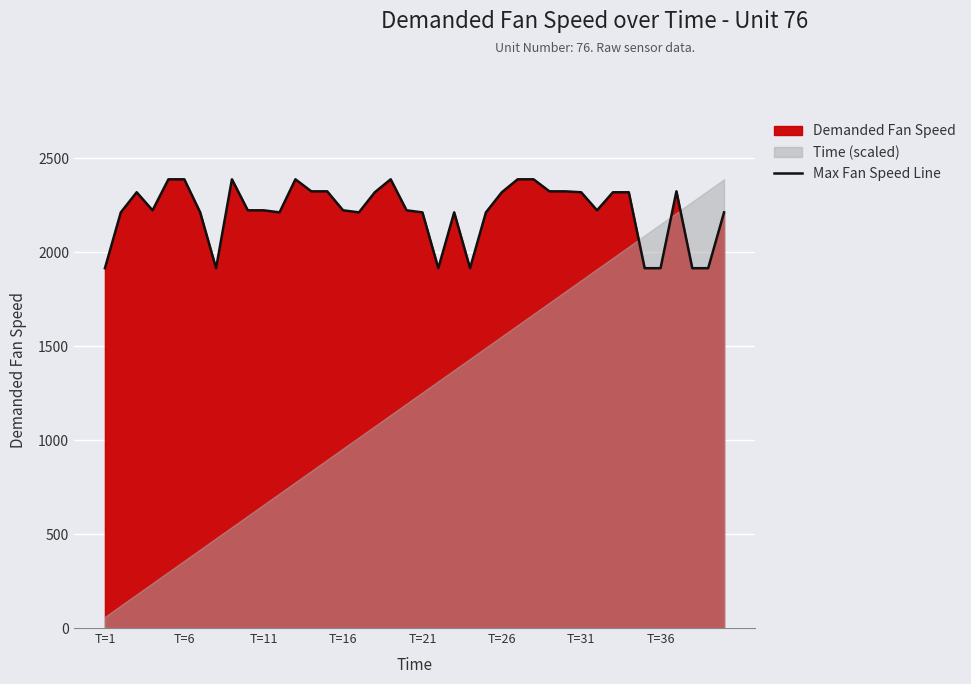

What is the highest value of the Max Fan Speed Line series?

2388